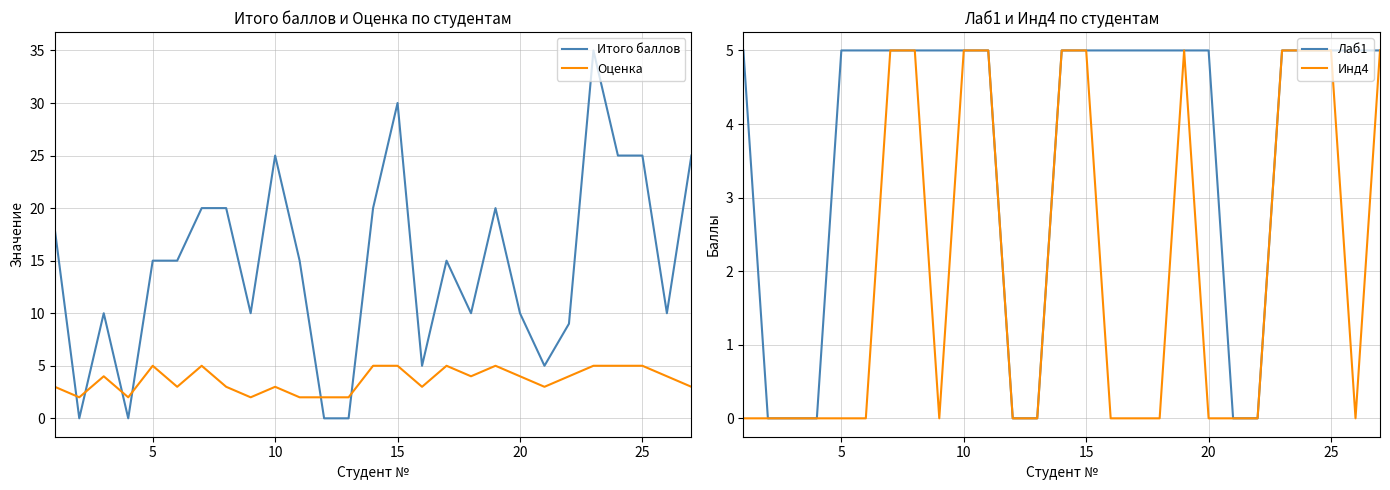

Which series ends up on top after the final intersection of Итого баллов and Оценка?

Итого баллов